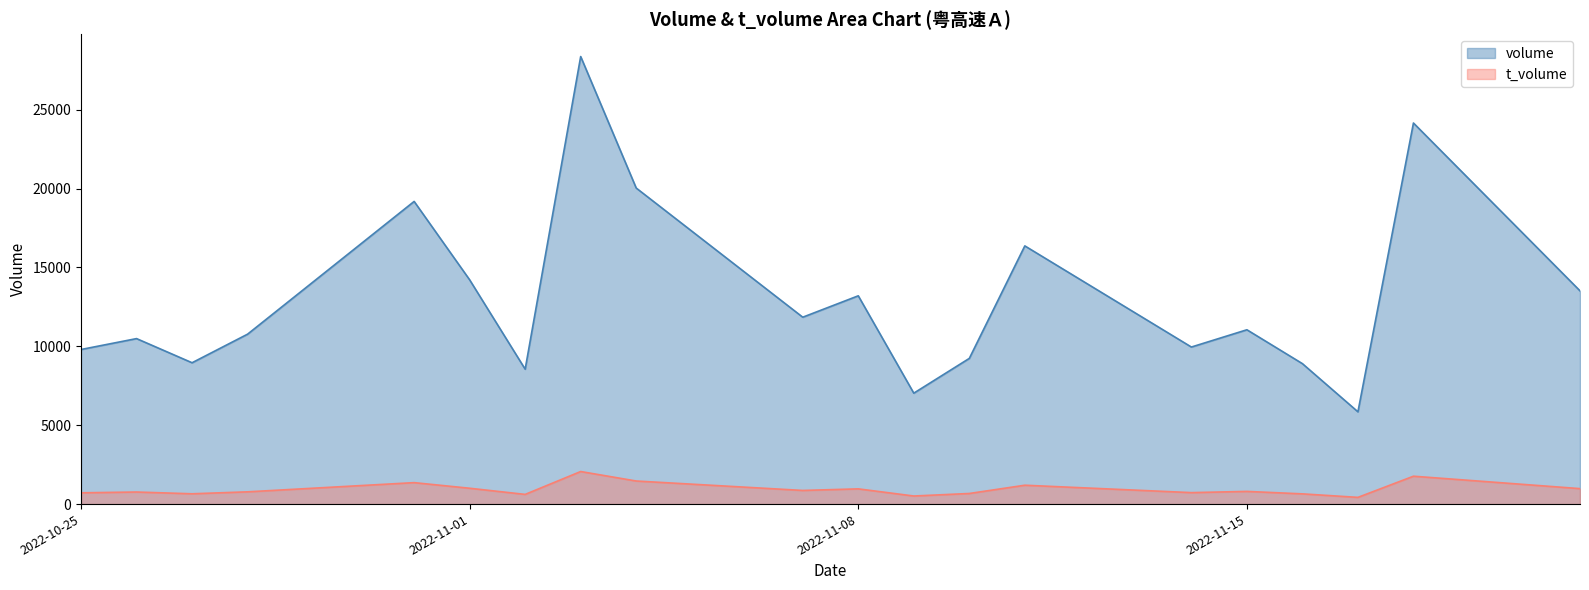

Which series has the widest spread of values?

volume